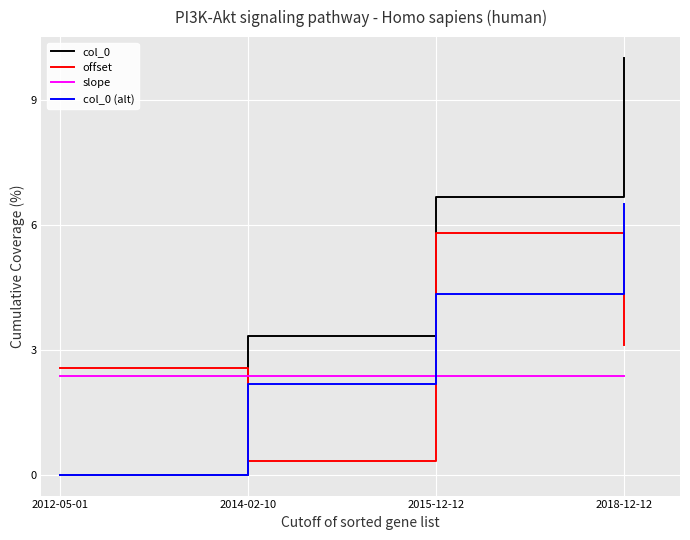

The value of col_0 at 2012-05-01 is 0.0. True or false?

True